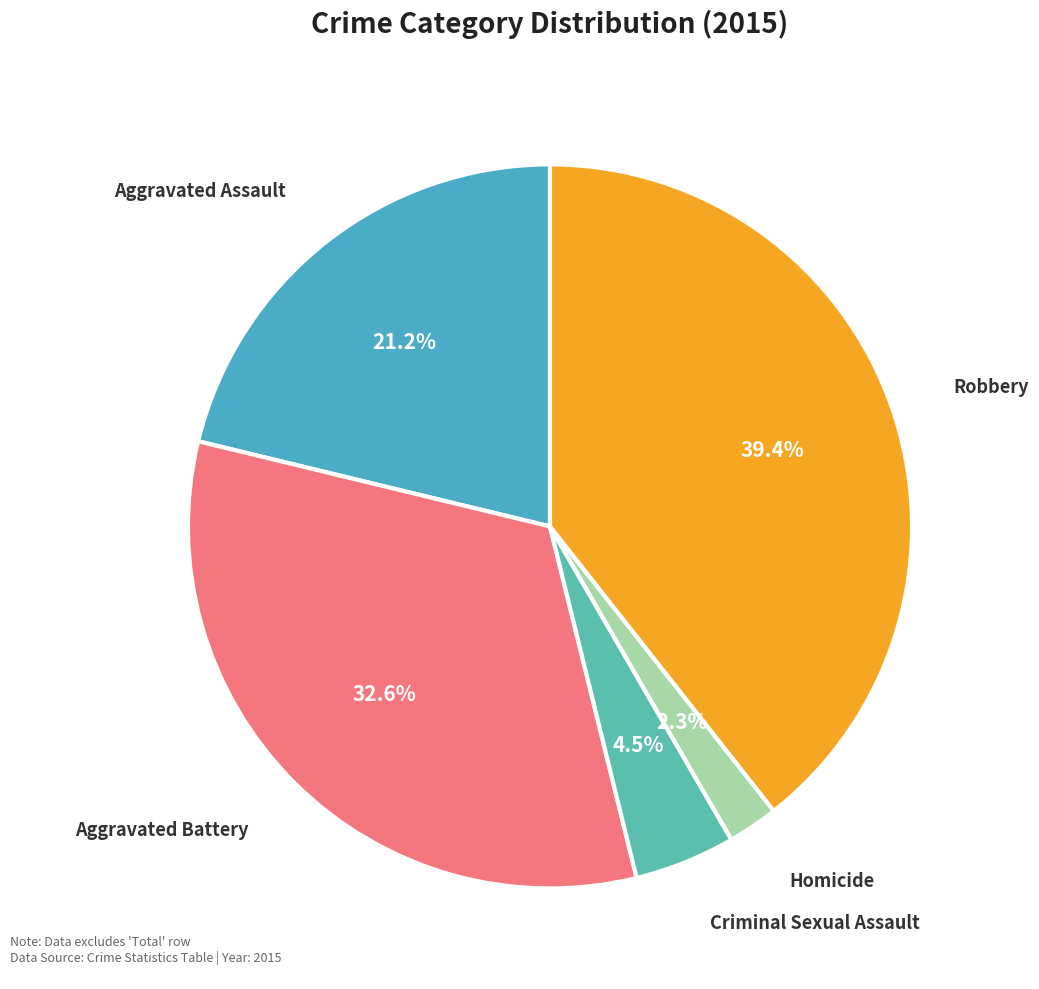

To the nearest percent, what is the difference between the largest and smallest slice percentages?

37%